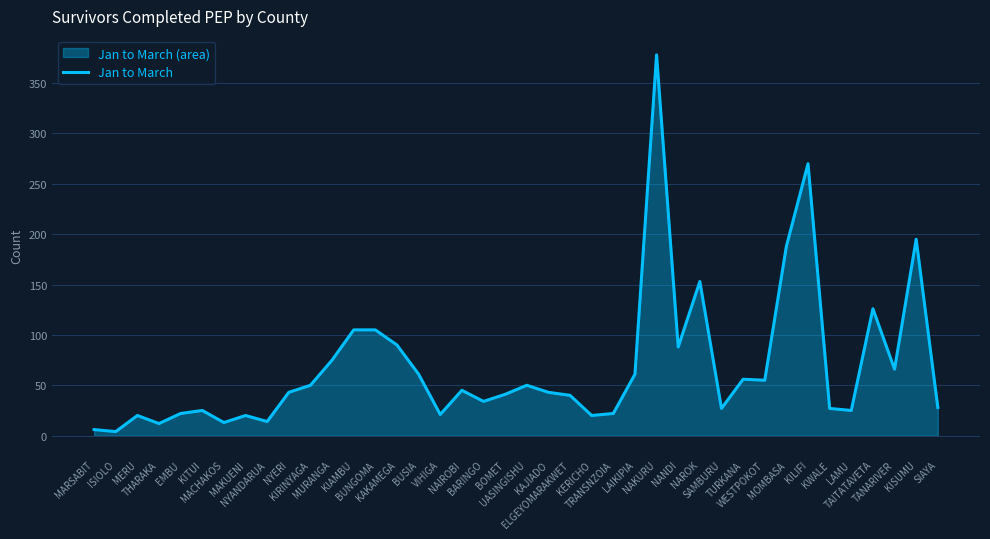

What is the change in value from THARAKA to TANARIVER?

+54